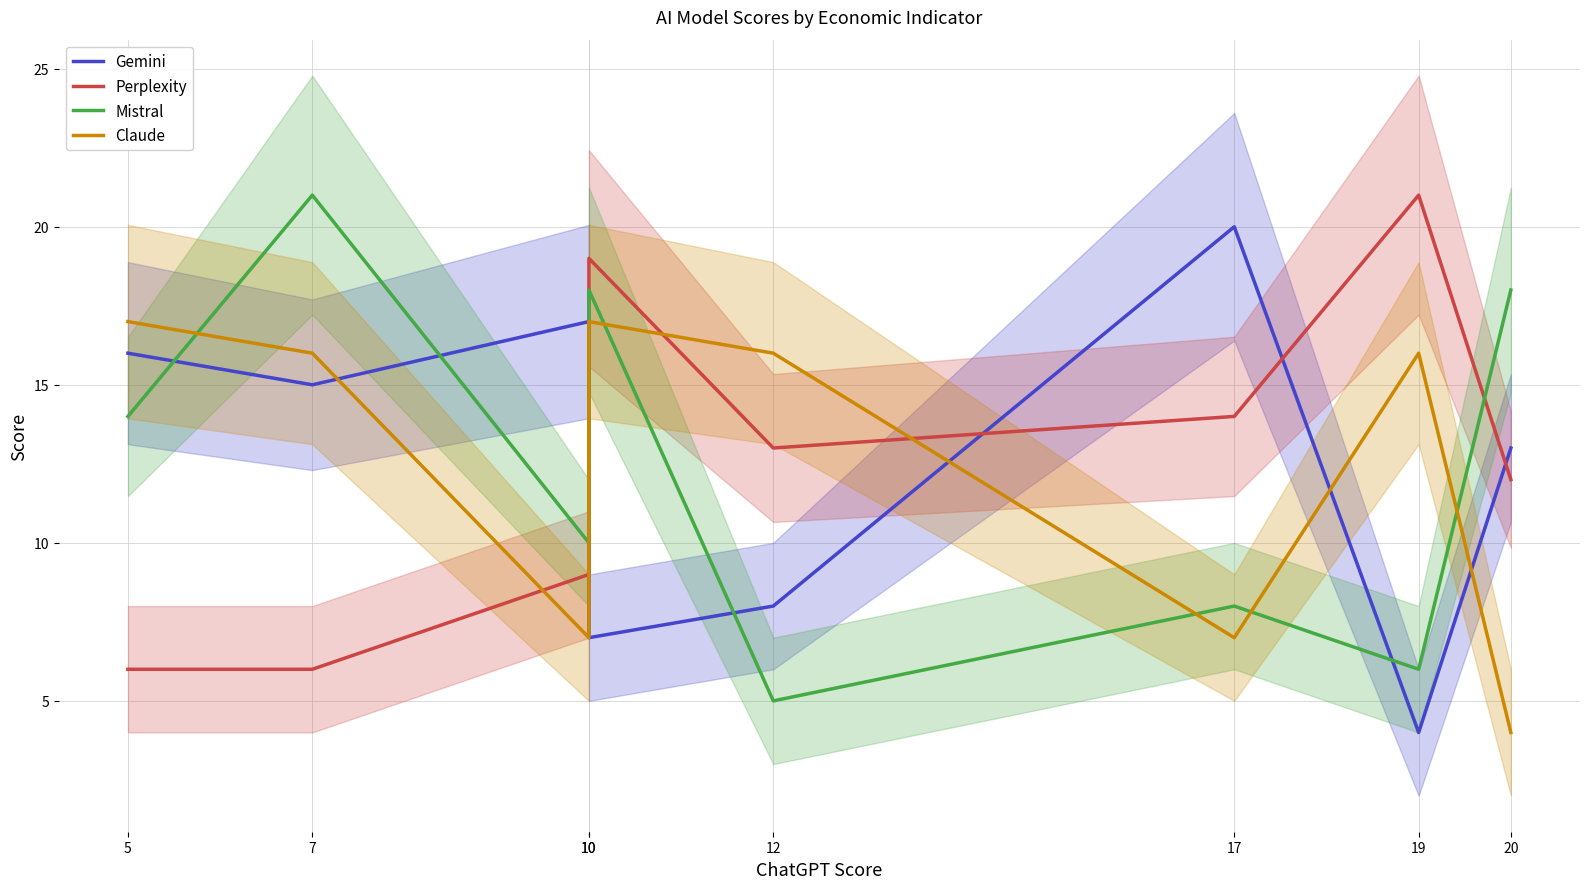

Reading left to right, extract all data points from this chart.

Gemini: 16	15	17	7	8	20	4	13
Perplexity: 6	6	9	19	13	14	21	12
Mistral: 14	21	10	18	5	8	6	18
Claude: 17	16	7	17	16	7	16	4